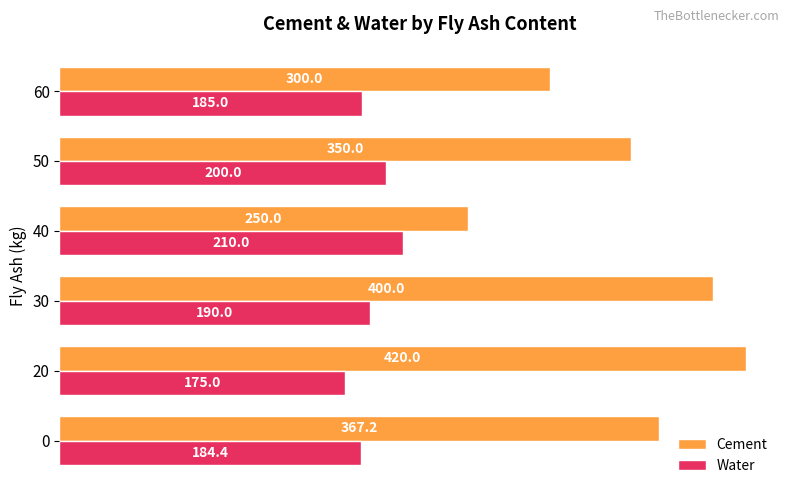

List the labels in order of Water value, largest first.

40, 50, 30, 60, 0, 20